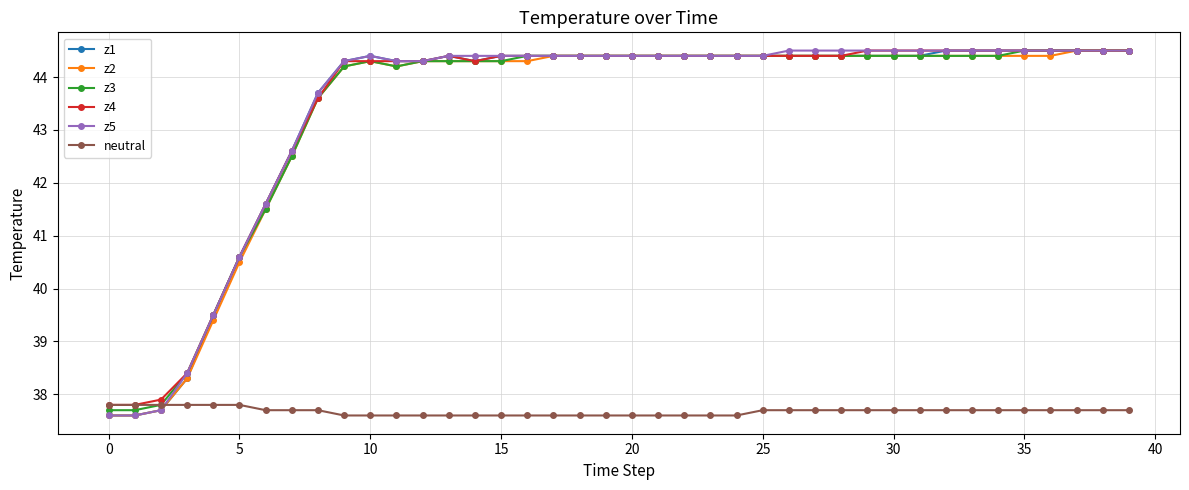

True or false: z2 has more than 0 interior local peaks.

True